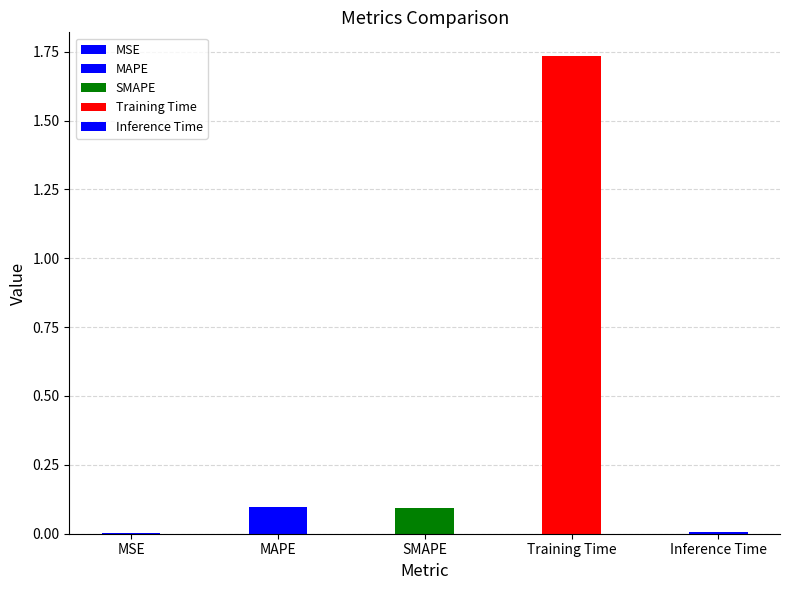

What position from the right is Training Time?

2